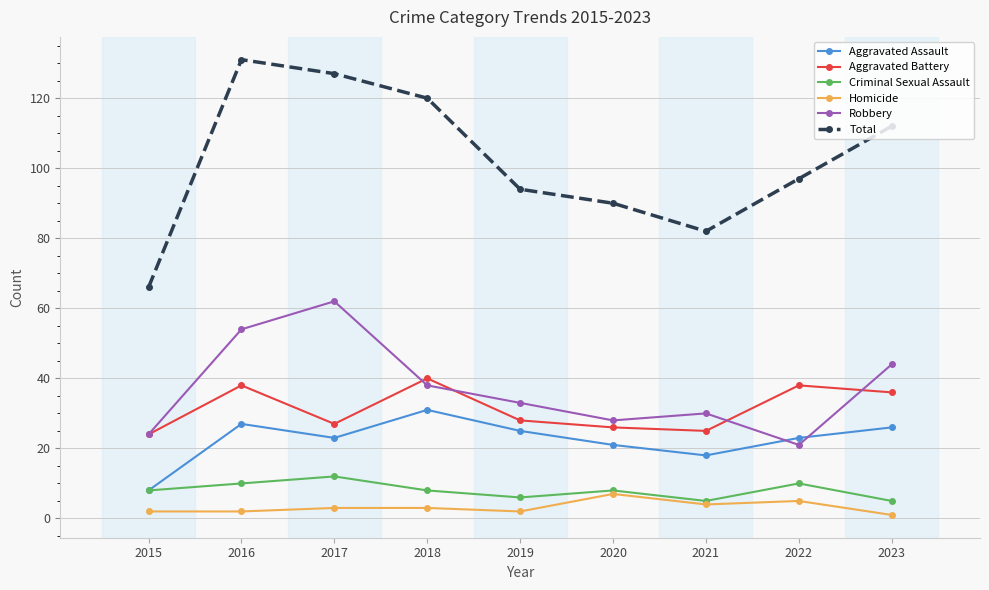

Is the value of Robbery at 2016 greater than the value of Aggravated Battery at 2020?

Yes